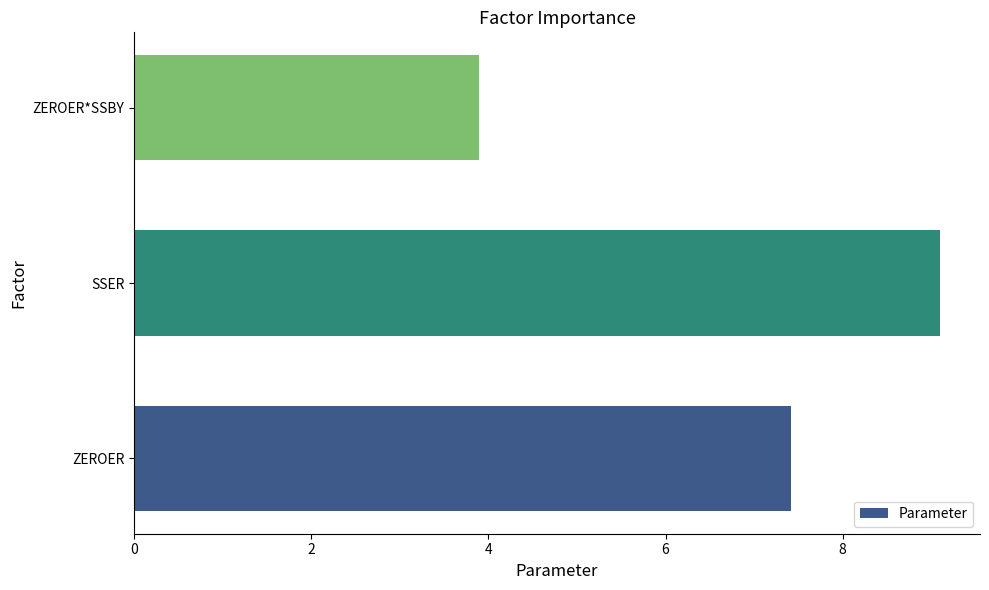

Is it true that the value at SSER is 9.1?

True